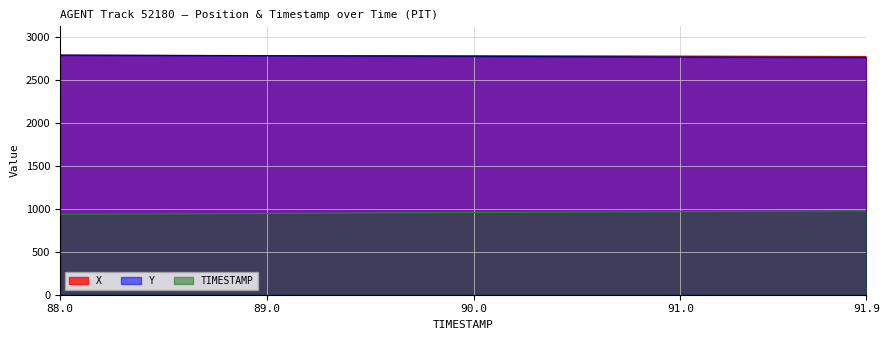

What is the greatest value displayed?

2788.8